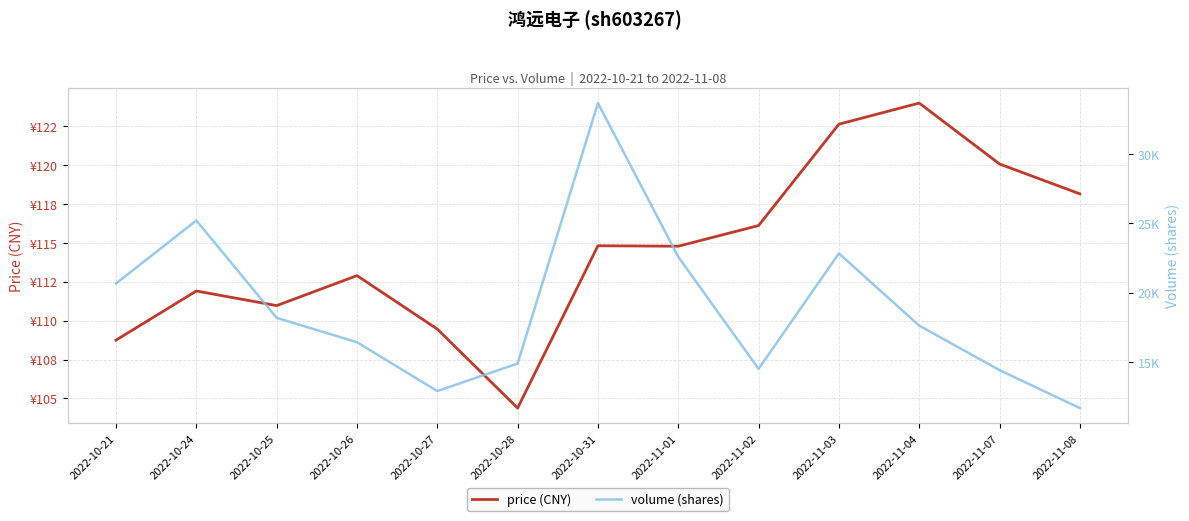

At which label does price (CNY) reach its peak?

2022-11-04